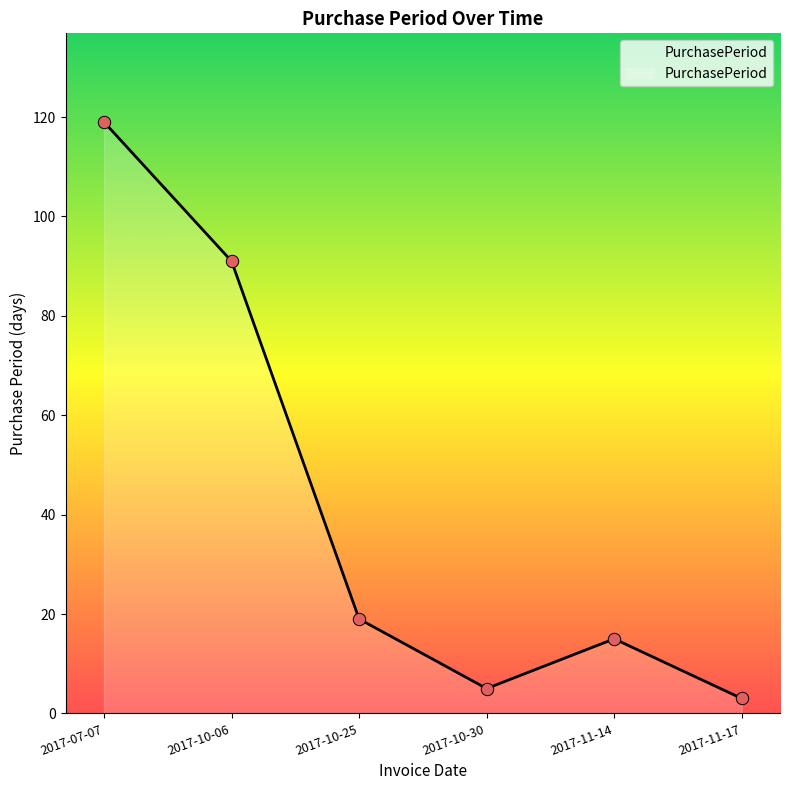

Approximately how many times larger is the value at 2017-10-06 compared to 2017-11-14?

6.1